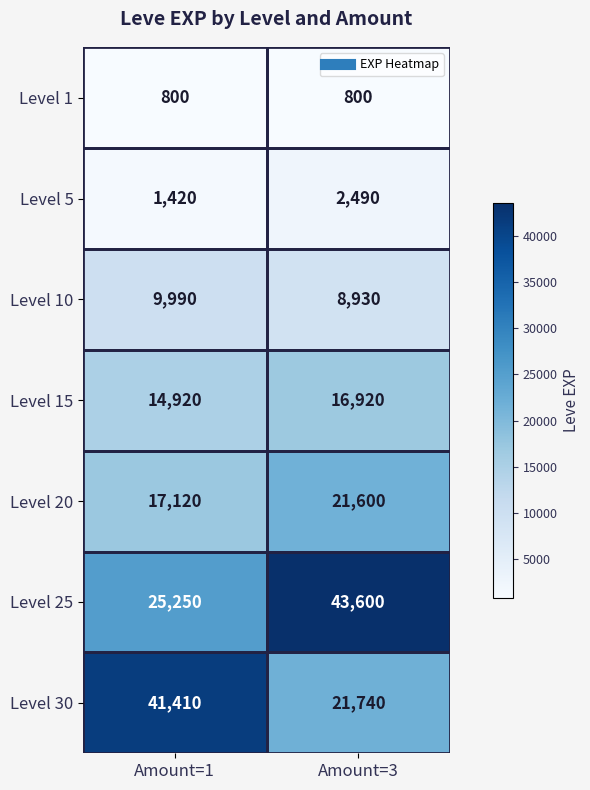

How many series are shown in this chart?

7